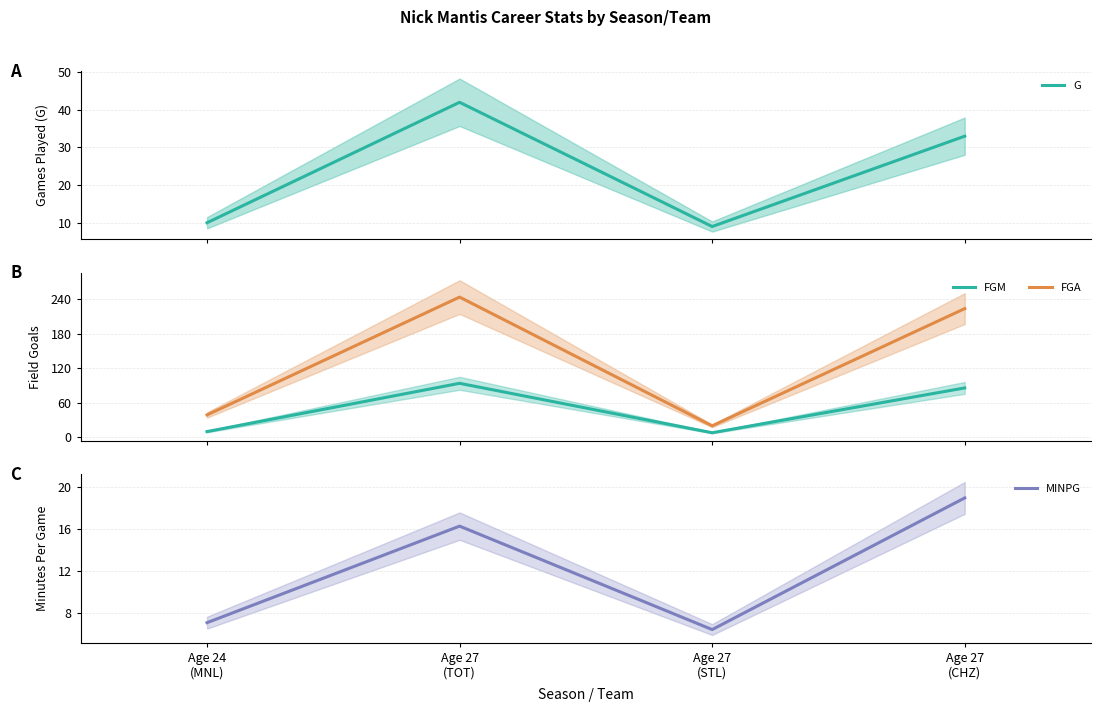

How many times do FGM and G cross each other?

2